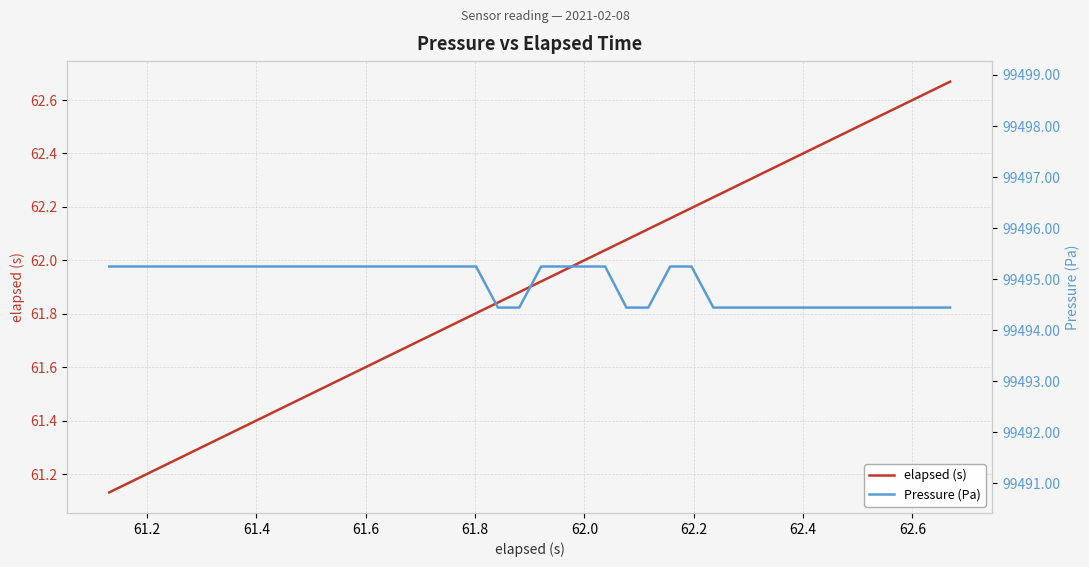

What is the lowest value of the Pressure (Pa) series?

99494.4